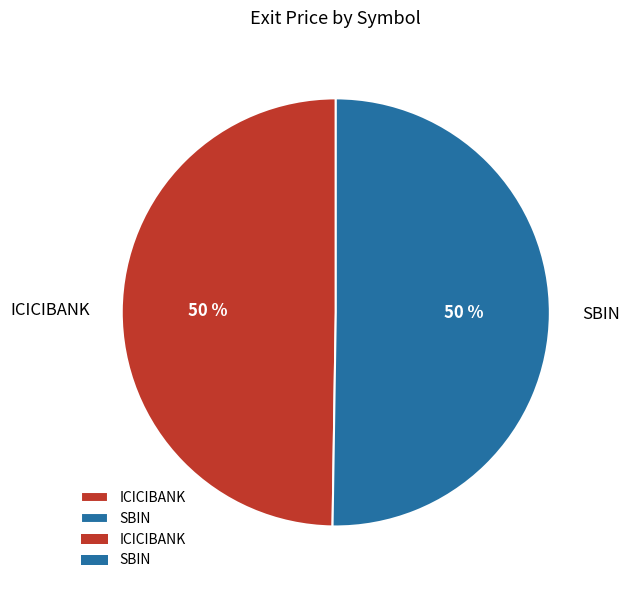

To the nearest percent, what percentage of the pie is SBIN?

50%